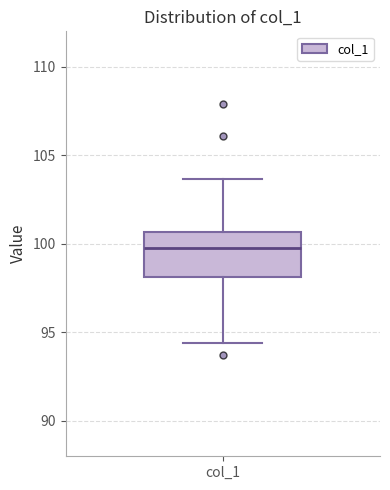

Where does the upper whisker of the box for col_1 end on the y-axis? The values are not printed on the chart, so give them approximately, as read against the axis.

103.5